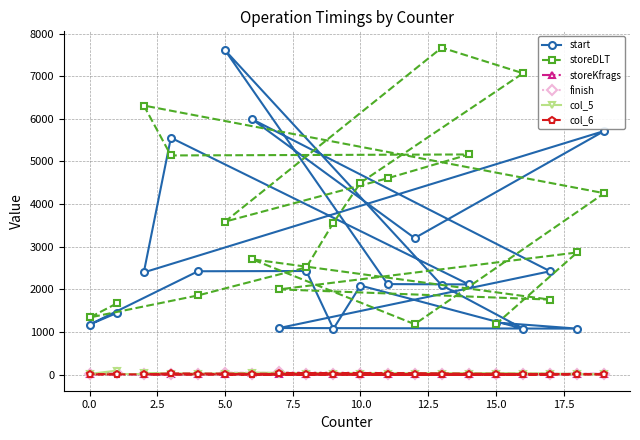

At which category is the sum across all series the highest?

5.0